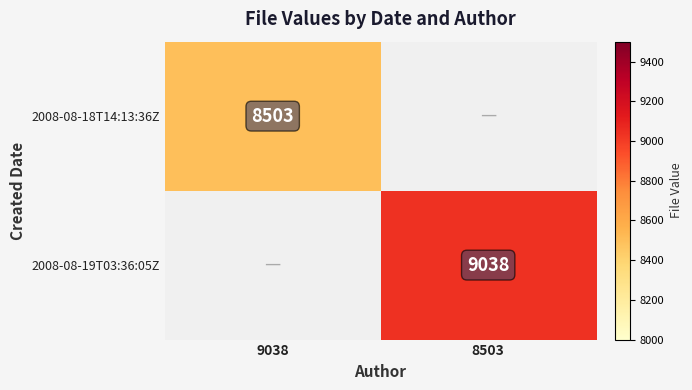

The 2008-08-19T03:36:05Z series shows 9038 at 8503. True or false?

True